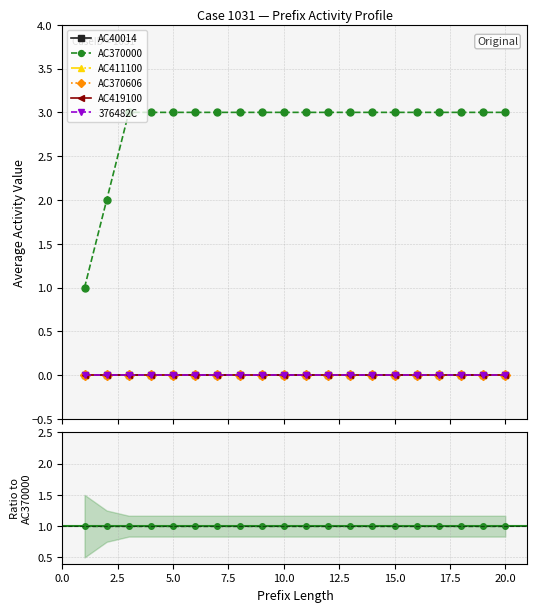

True or false: AC370000 has more than 2 points higher than both neighbors.

False